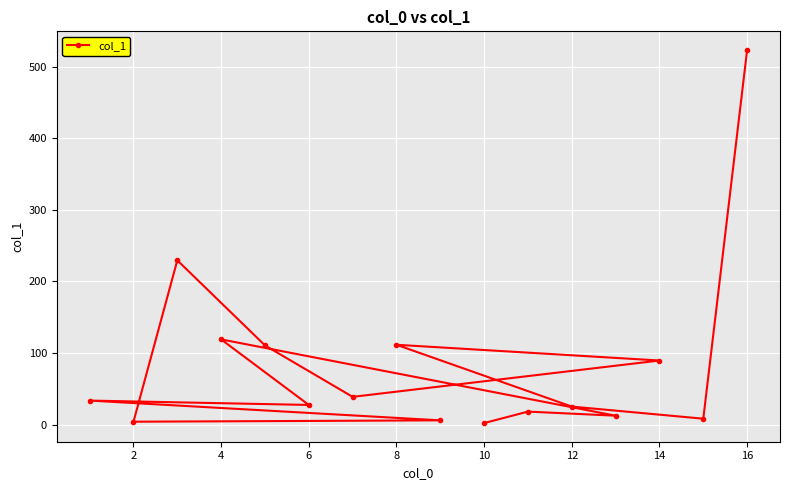

Which label corresponds to the largest value in the chart?

16